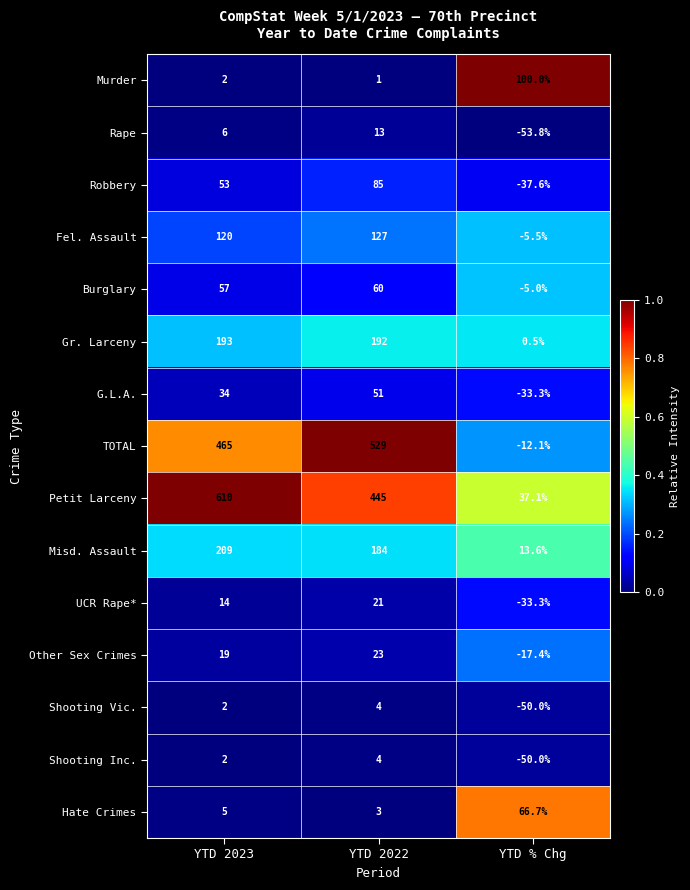

Which series changed the most between YTD 2023 and YTD % Chg?

Petit Larceny